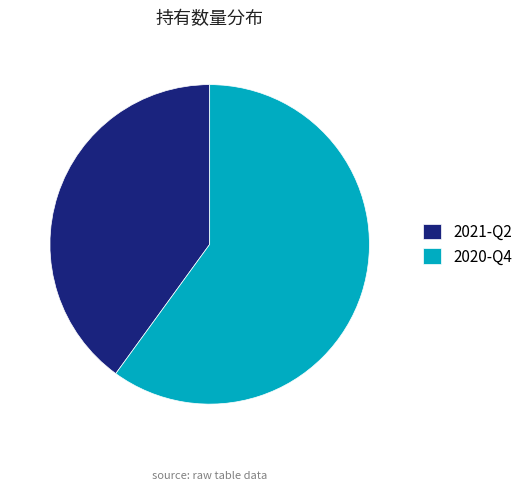

Do 2020-Q4 and 2021-Q2 together represent more than half of the pie?

Yes